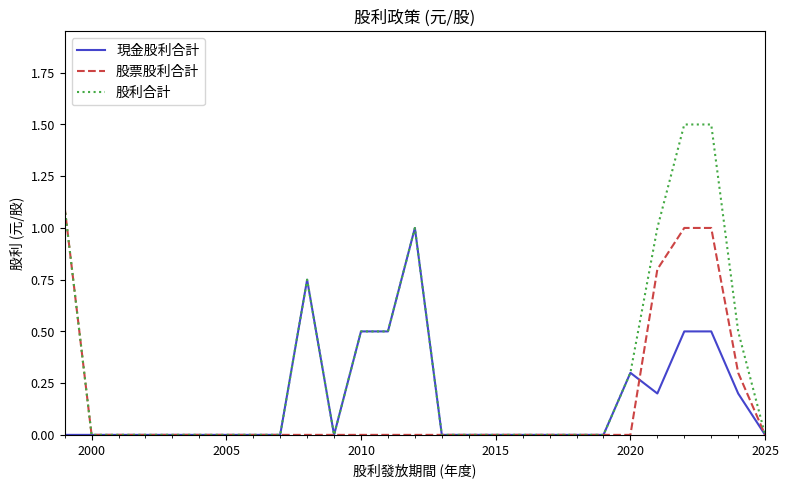

What is the maximum value shown in the chart?

1.5